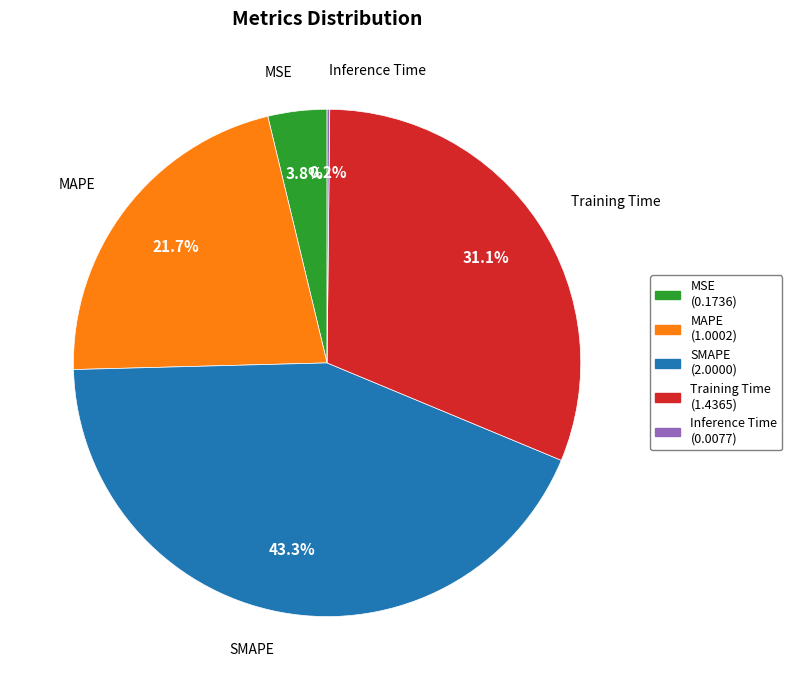

What is the ratio of the value at Training Time to the value at SMAPE?

0.7